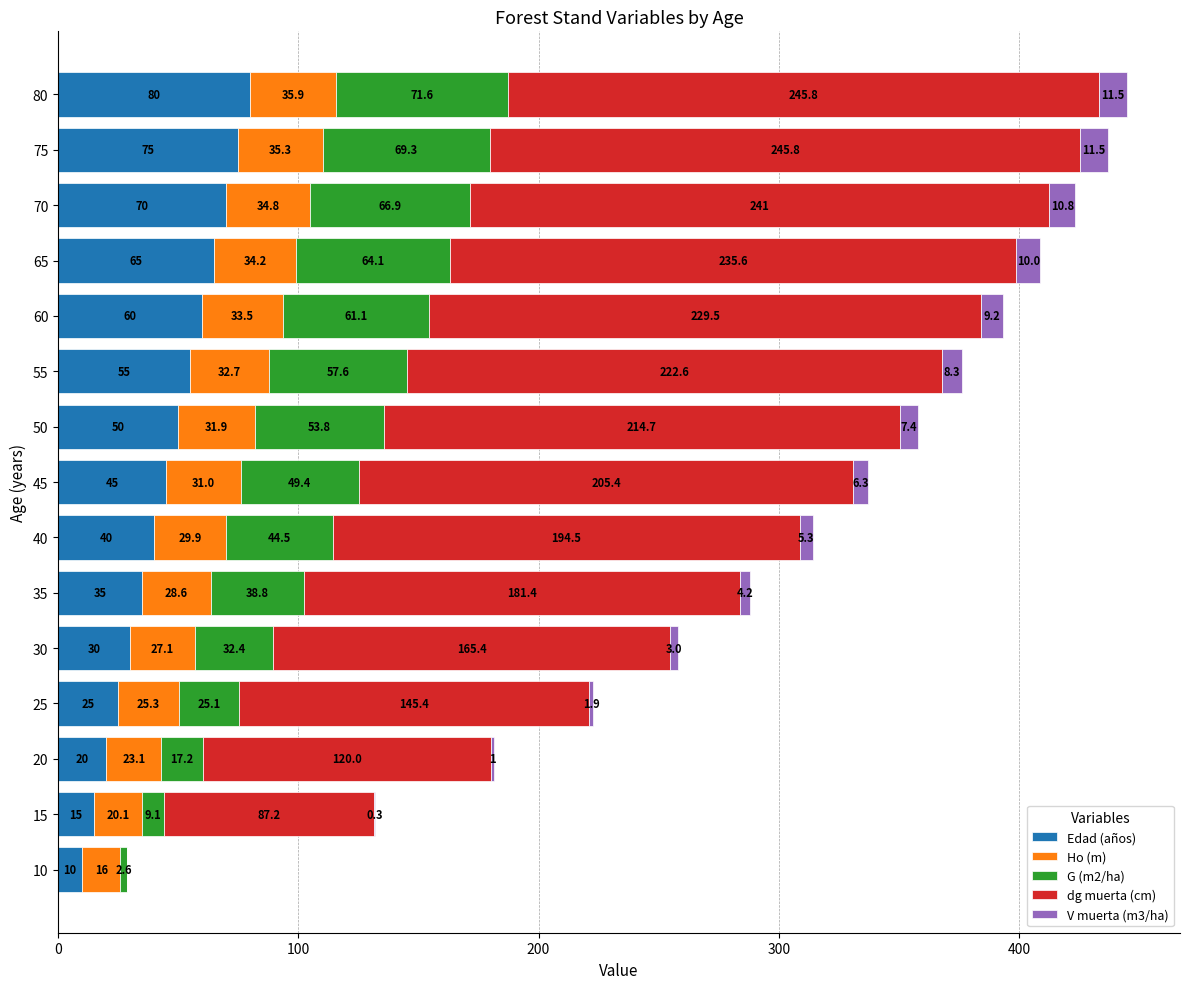

At which category is the sum across all series the highest?

80